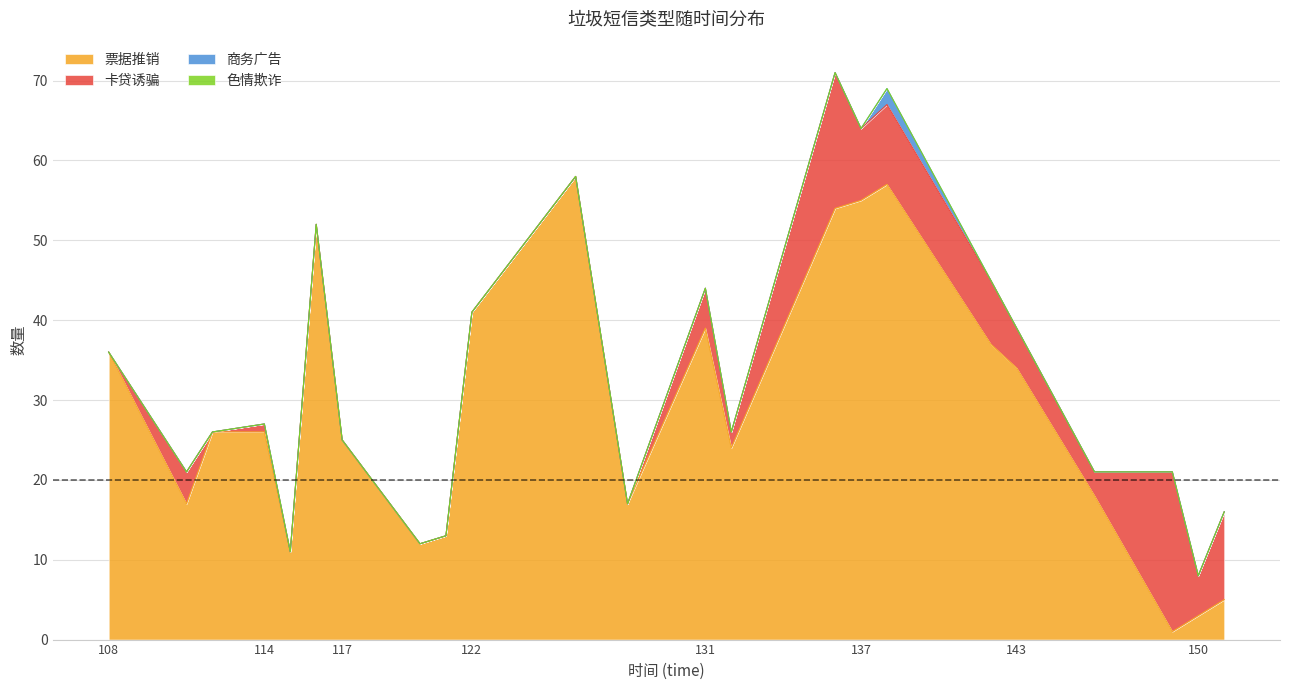

At 146, list the series in order from largest to smallest.

票据推销, 卡贷诱骗, 商务广告, 色情欺诈